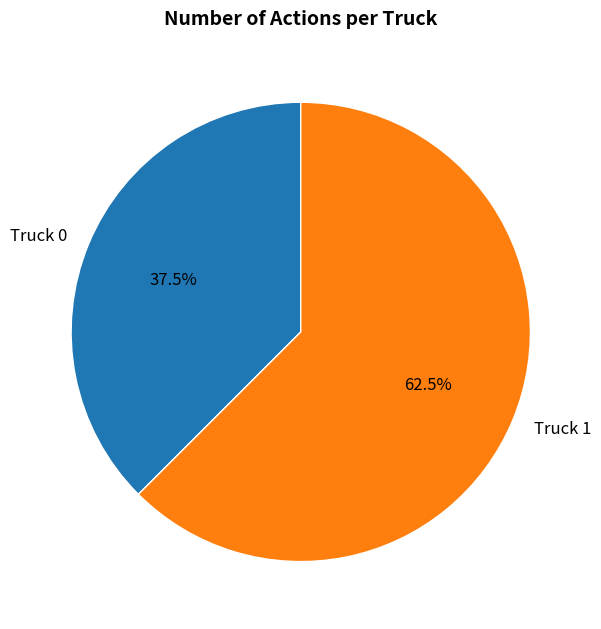

What portion of the pie excludes Truck 1?

37.5%